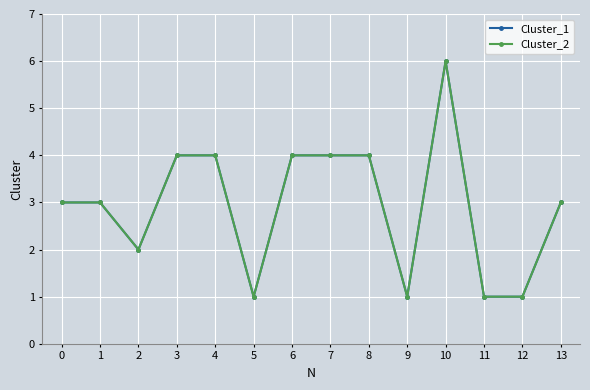

Reading left to right, transcribe all the data shown in this chart.

Cluster_1: 0=3	1=3	2=2	3=4	4=4	5=1	6=4	7=4	8=4	9=1	10=6	11=1	12=1	13=3
Cluster_2: 0=3	1=3	2=2	3=4	4=4	5=1	6=4	7=4	8=4	9=1	10=6	11=1	12=1	13=3